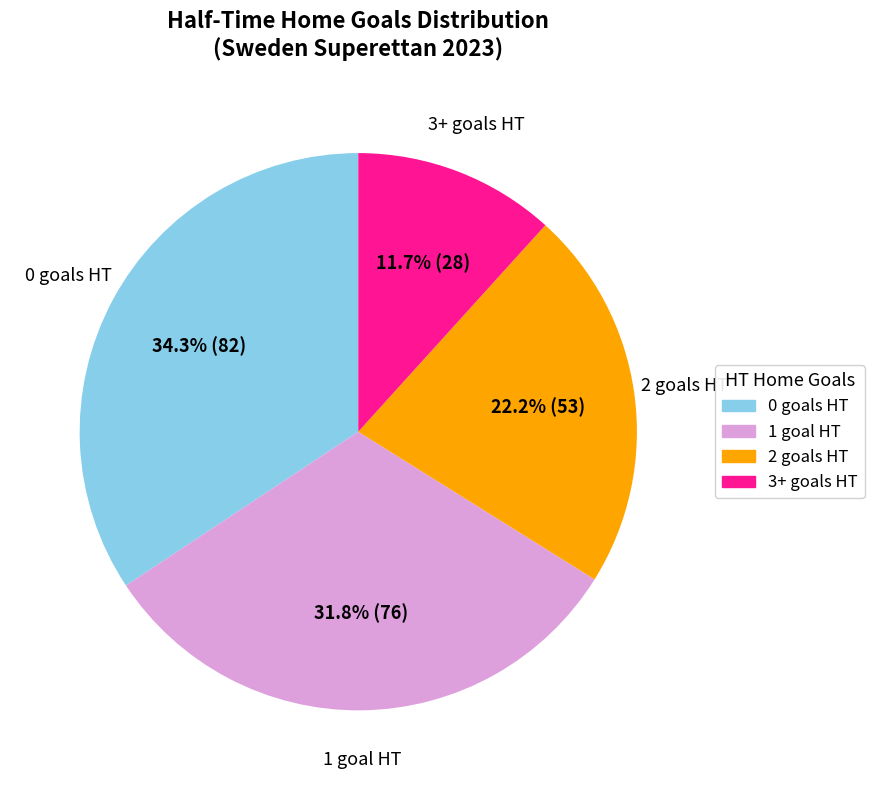

Is there a majority slice in this chart?

No